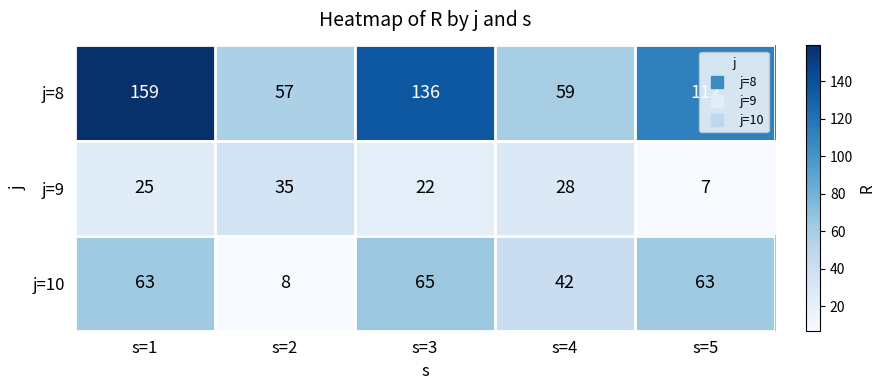

Which series has the widest spread of values?

j=8